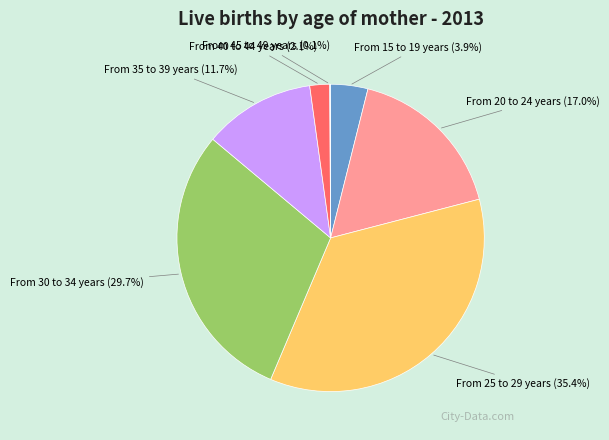

To the nearest percent, what percentage of the pie is From 30 to 34 years?

30%